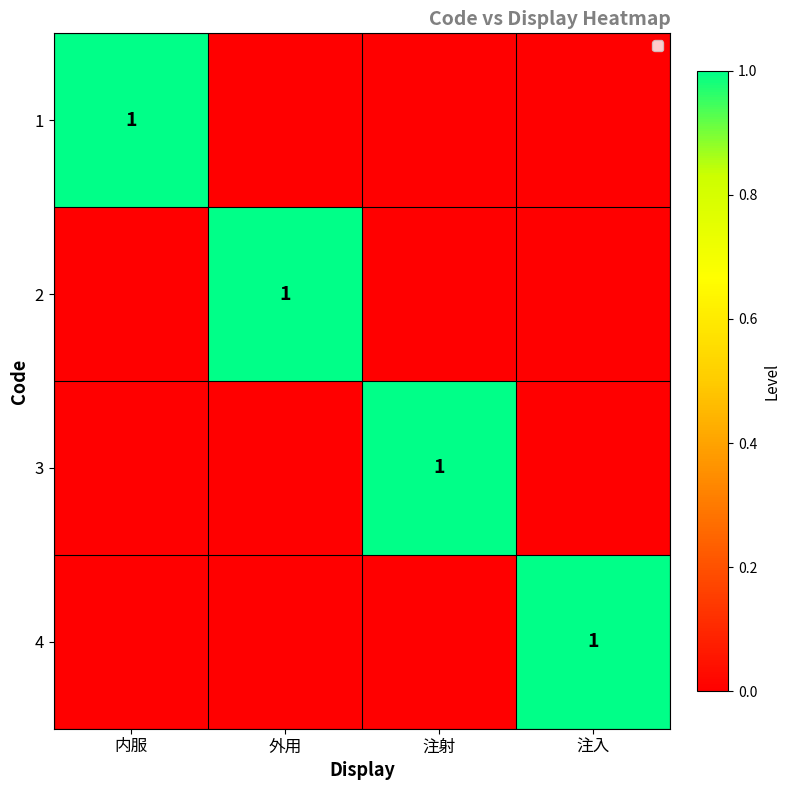

Is it true that 2 equals 1 at 外用?

True